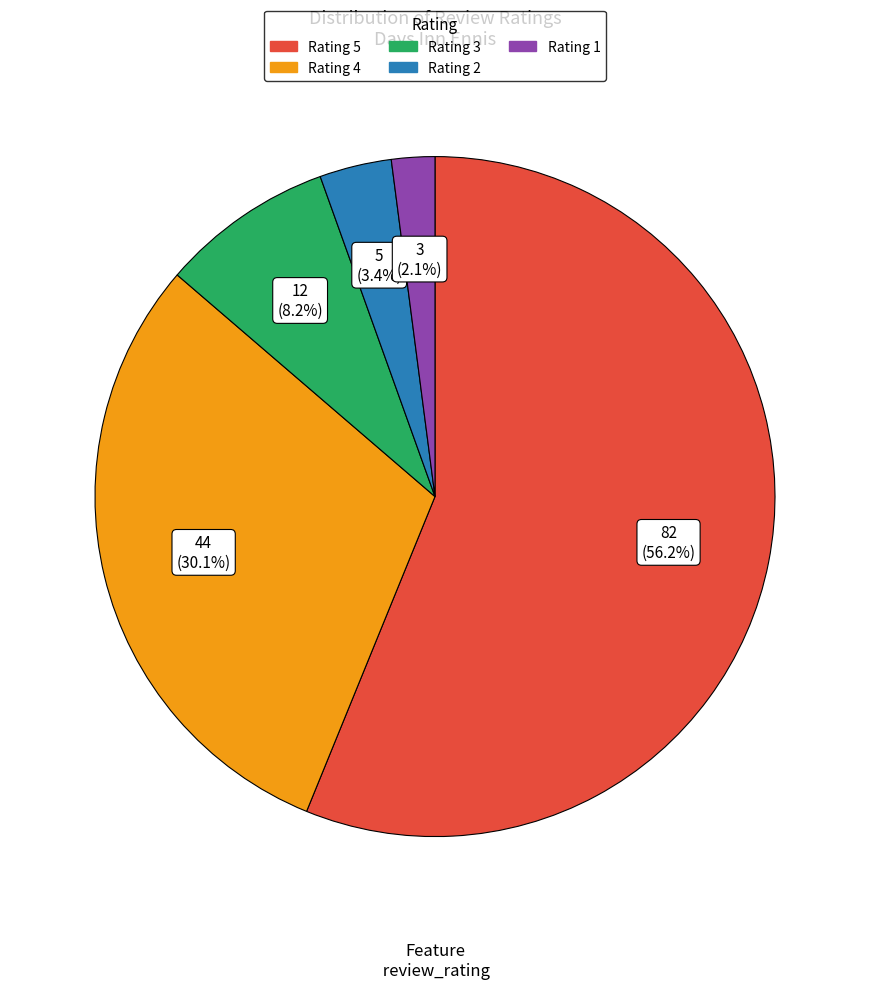

Does any single category account for the majority?

Yes